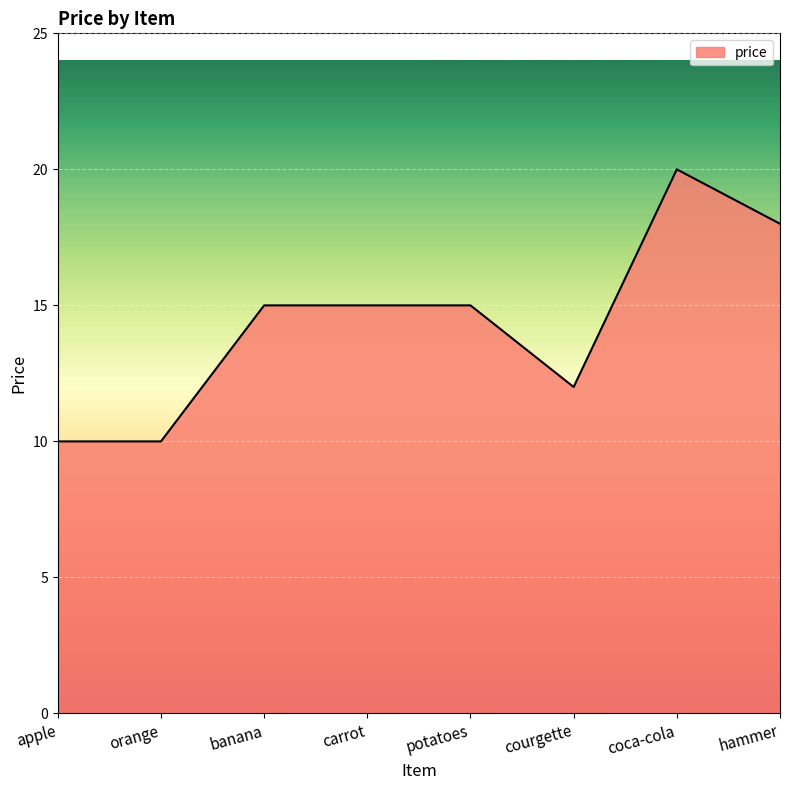

Between potatoes and hammer, which is larger?

hammer